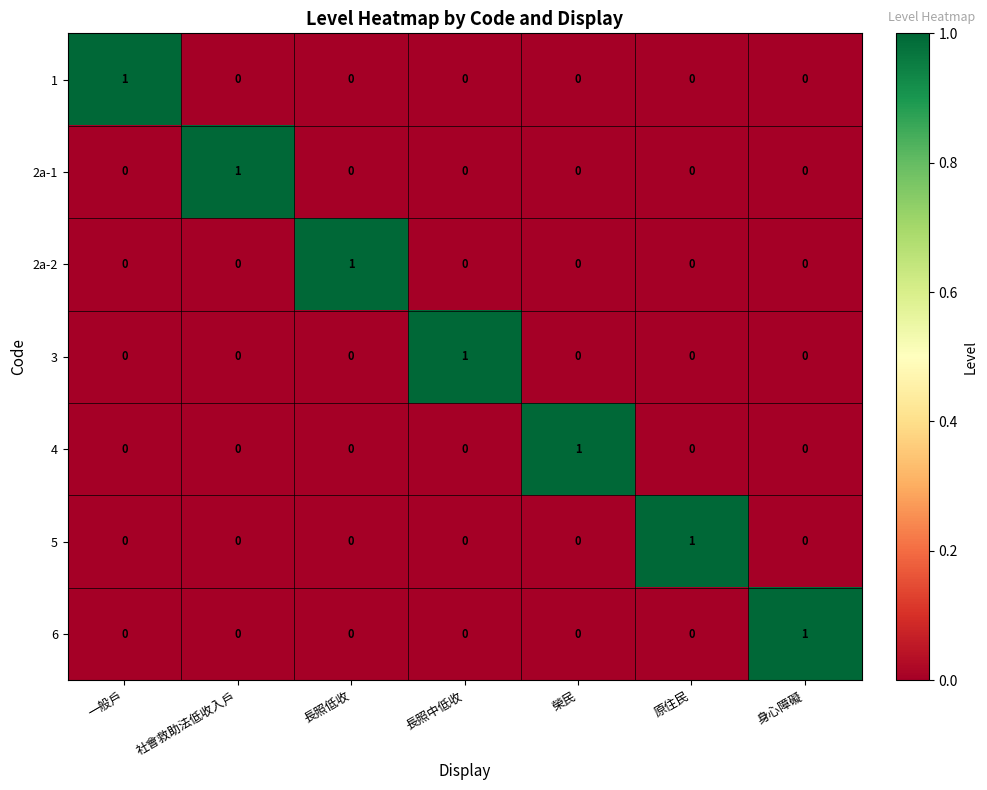

What is the maximum value shown in the chart?

1